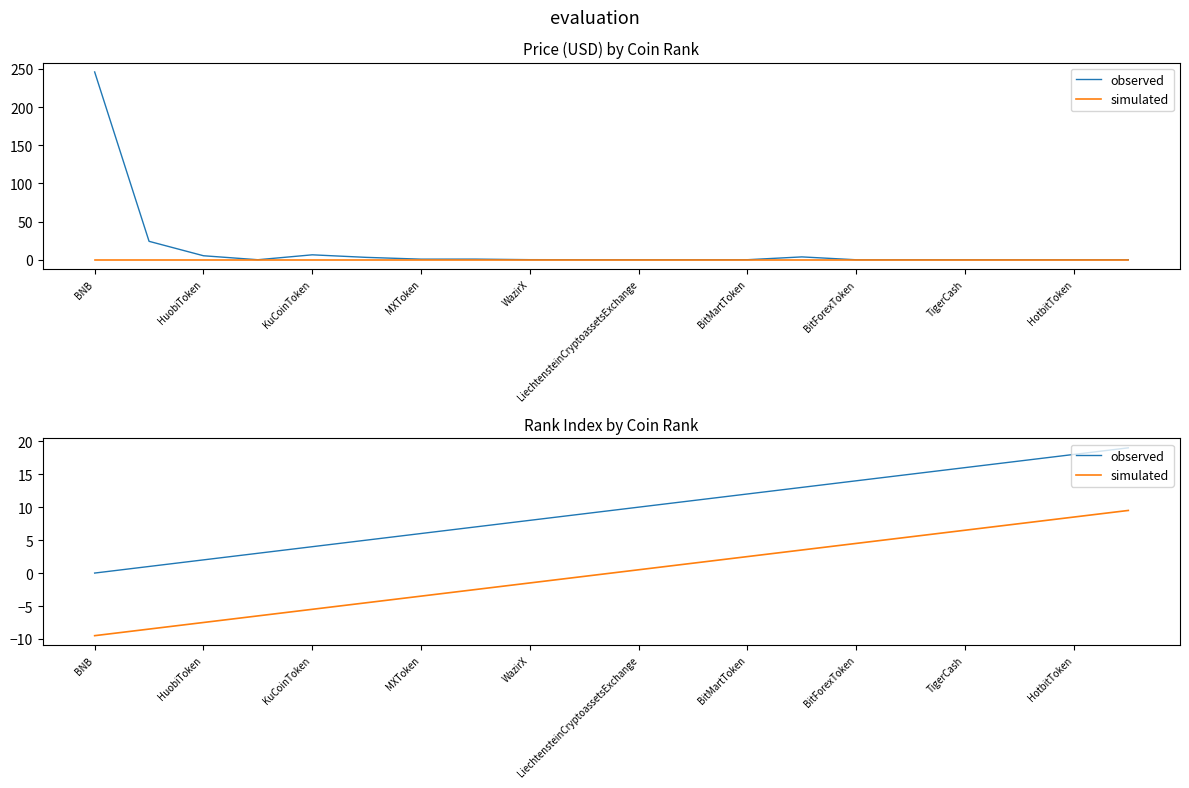

List the labels in order of simulated value, smallest first.

BNB, HuobiToken, KuCoinToken, MXToken, WazirX, LiechtensteinCryptoassetsExchange, BitMartToken, BitForexToken, TigerCash, HotbitToken, 10, 11, 12, 13, 14, 15, 16, 17, 18, 19